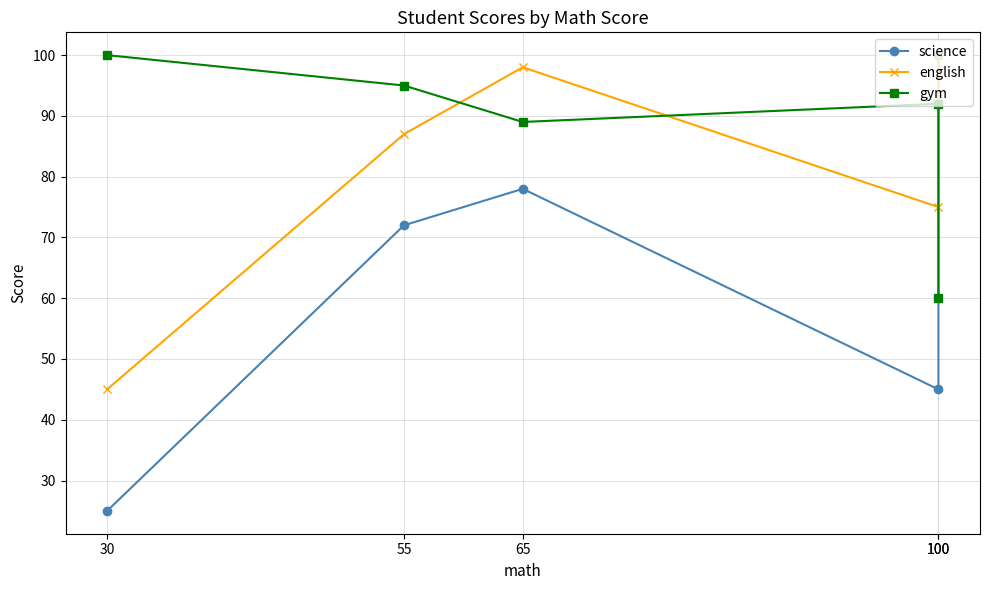

At which category does science reach its first local peak?

65